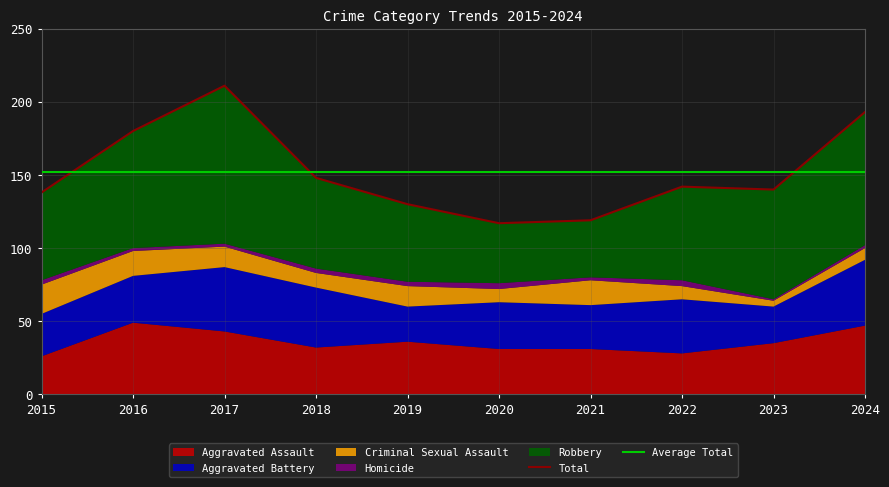

The Aggravated Battery series shows 18 at 2017. True or false?

False